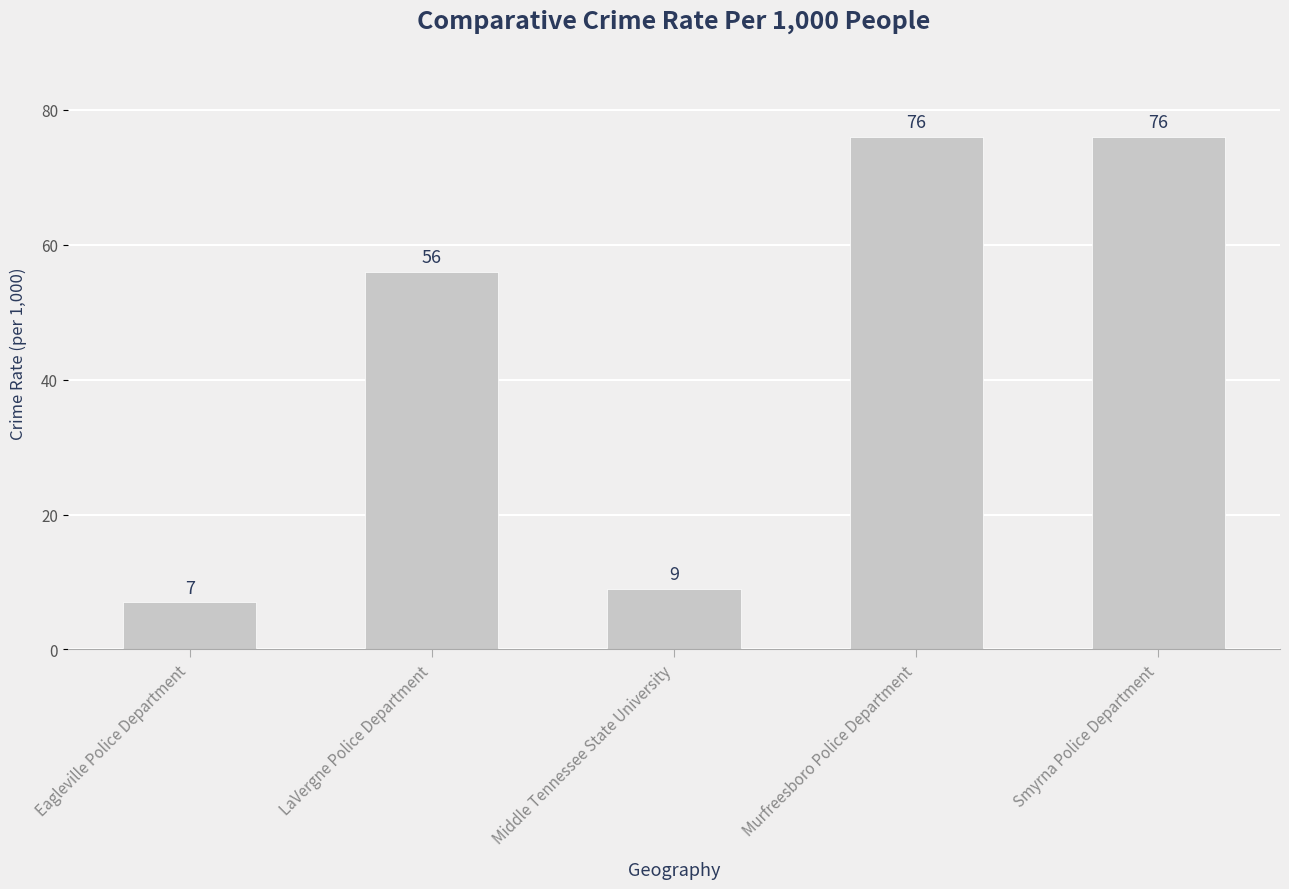

What is the maximum value shown in the chart?

76